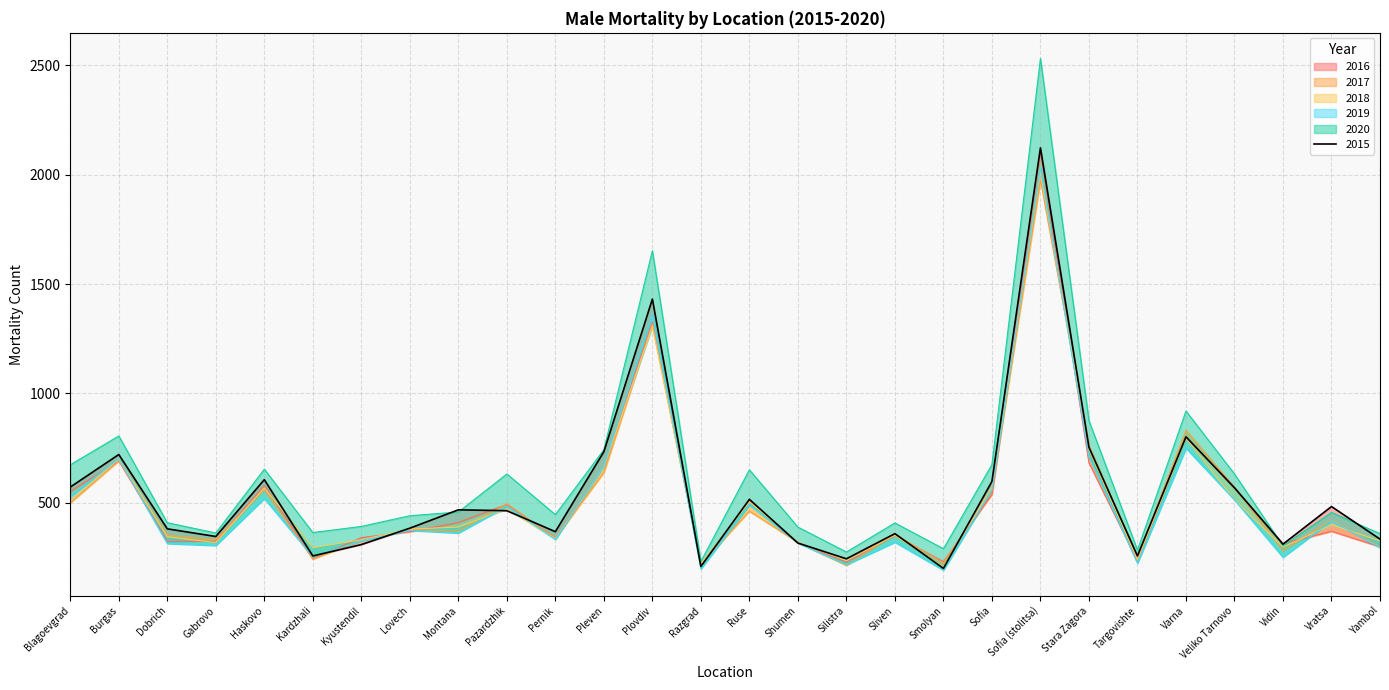

How many times do 2019 and 2017 cross each other?

11